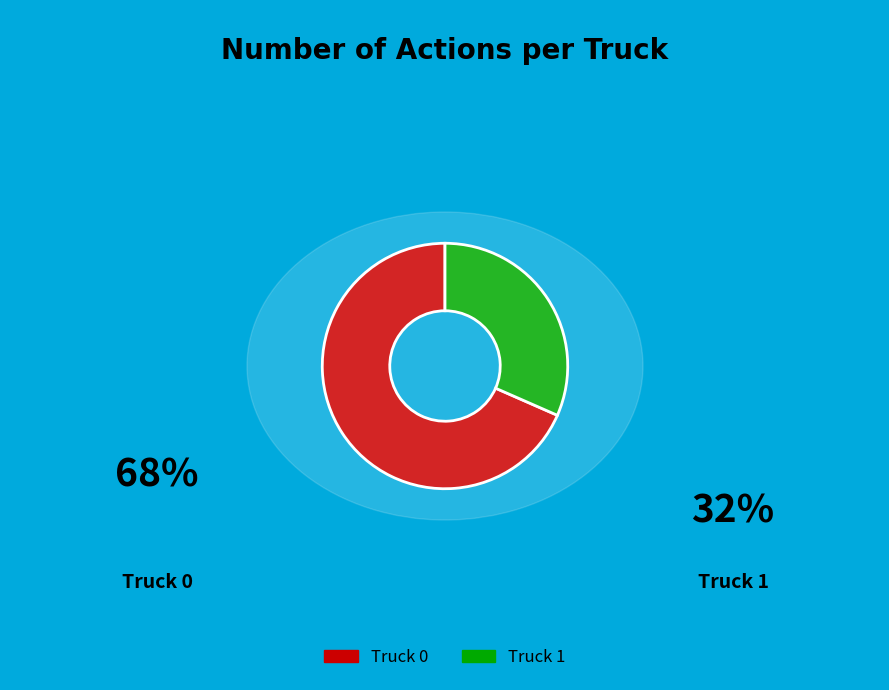

True or false: Truck 1 accounts for 42% of the total.

False